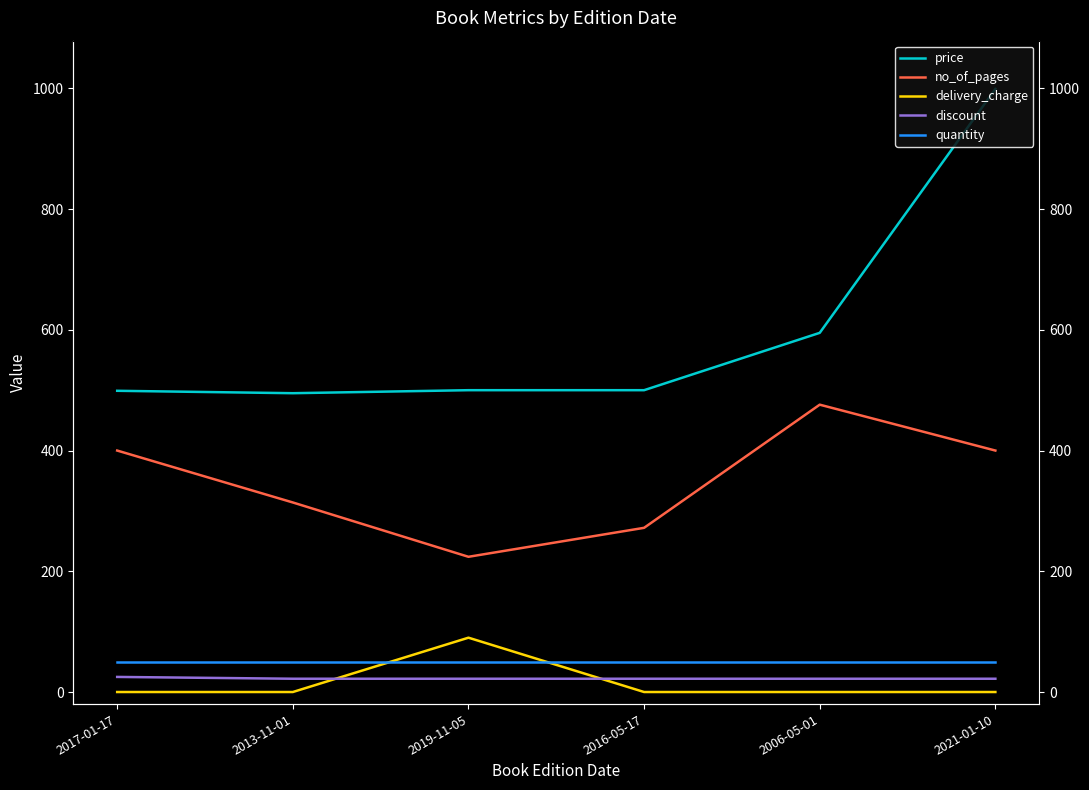

Which series has the largest total across all categories?

price